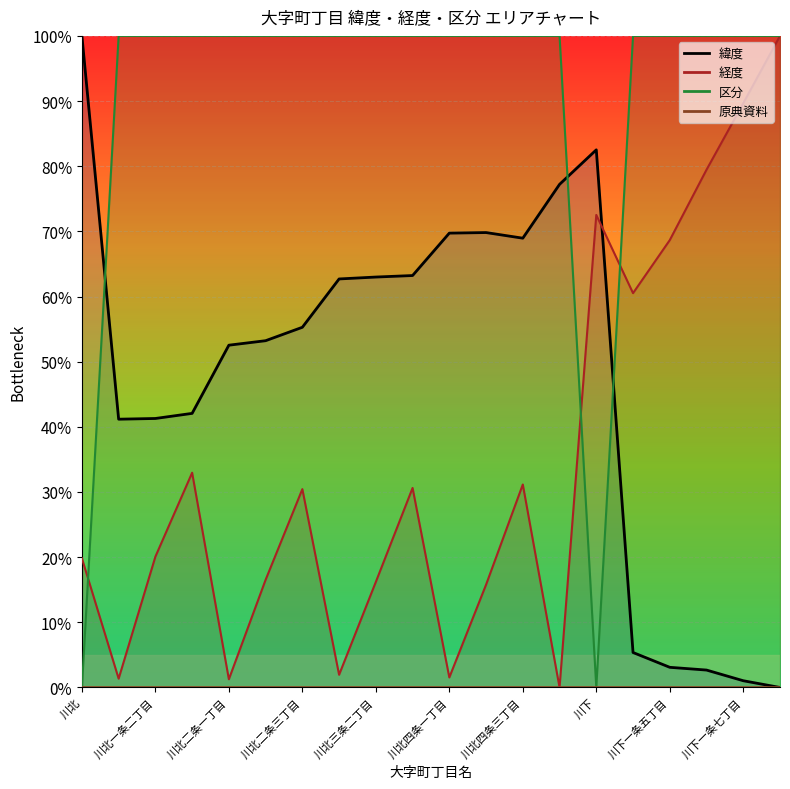

Count the number of data series in this chart.

3